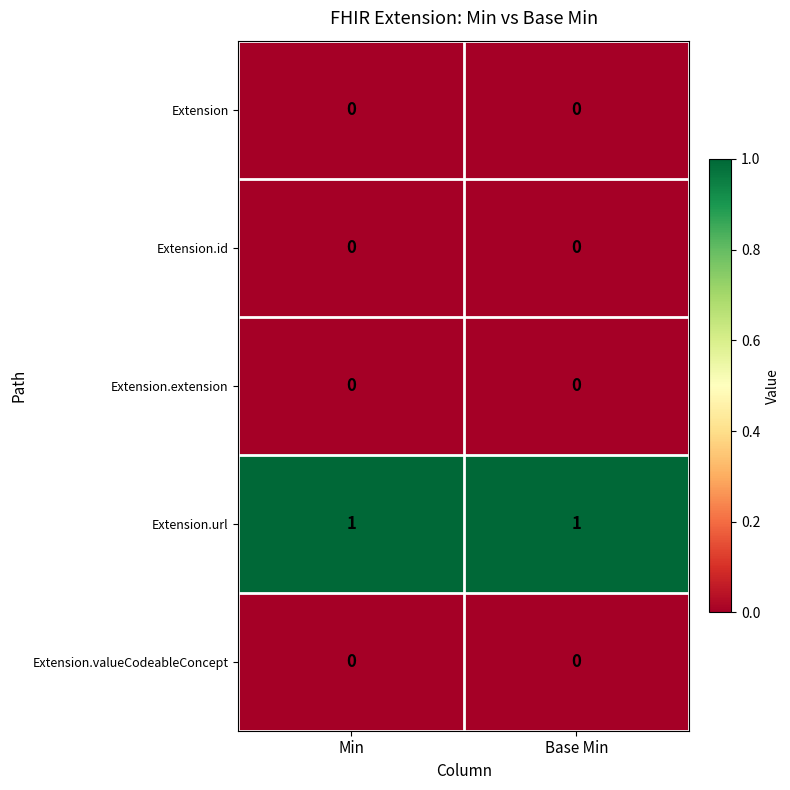

At how many categories does at least one series exceed 0?

2